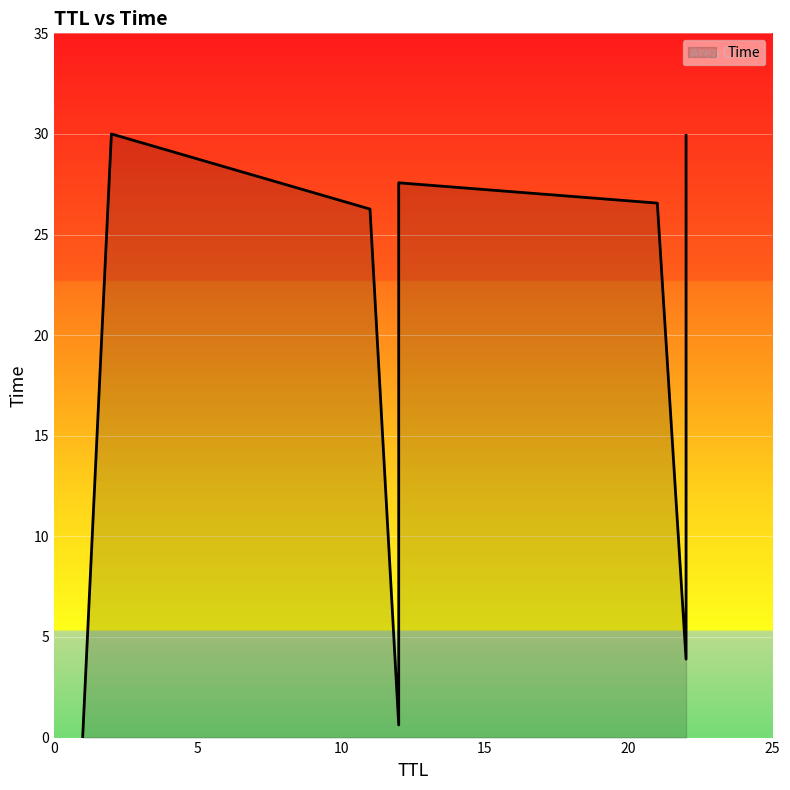

True or false: the data shows 27.6 at 12.

True